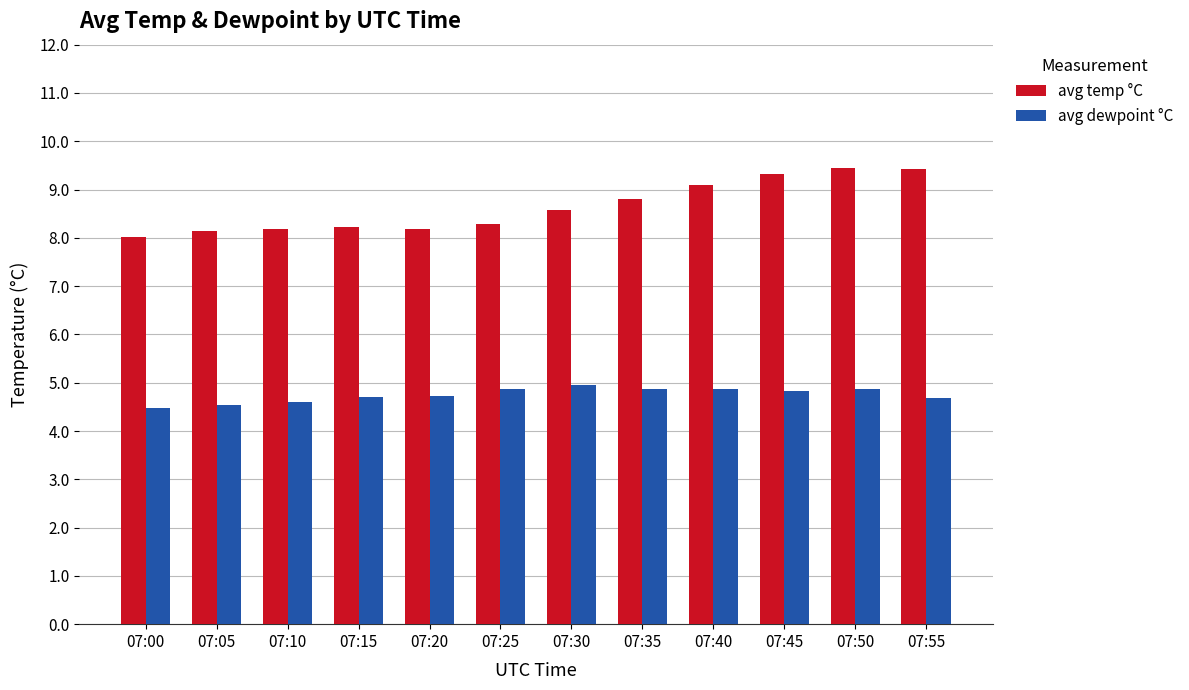

Rank the series by their average value, from highest to lowest.

avg temp °C, avg dewpoint °C